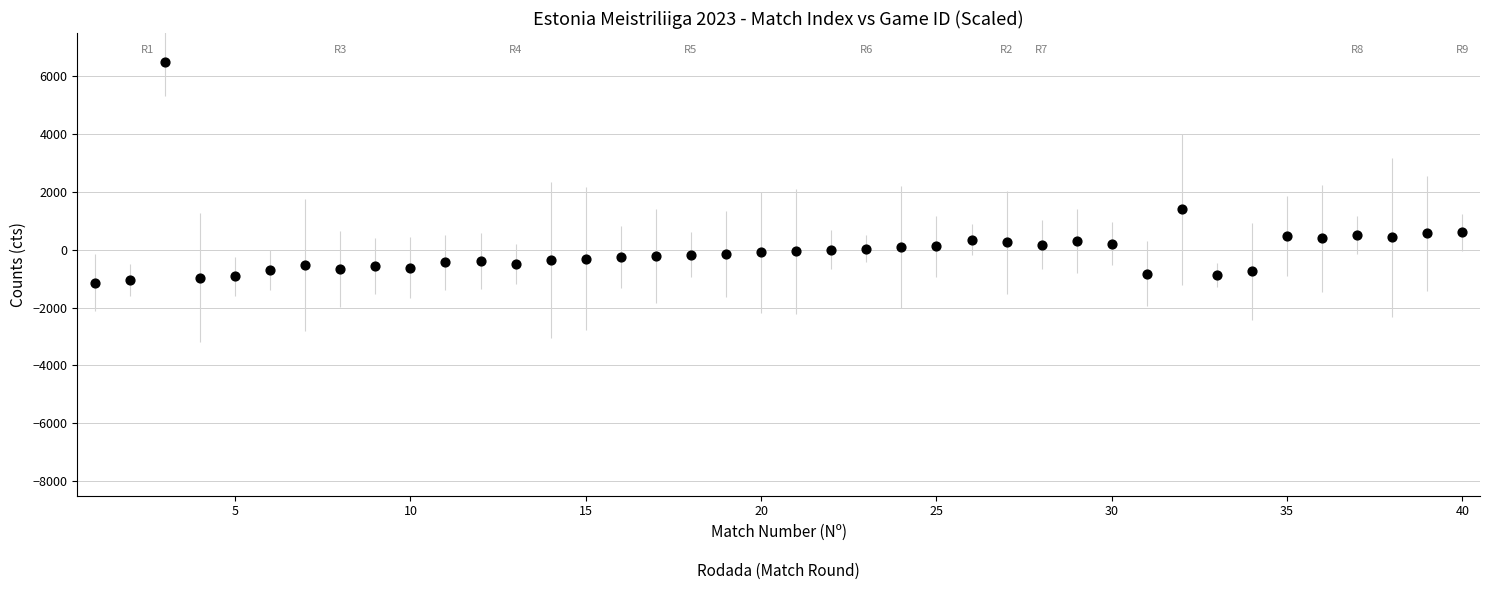

What Y value in the scatter plot is closest to 2682?

1395.1